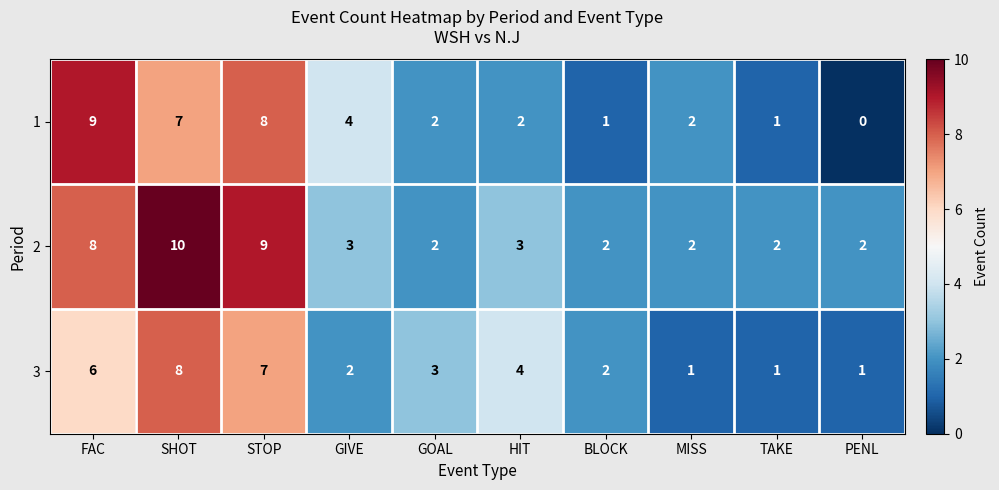

What is the maximum value for 3?

8